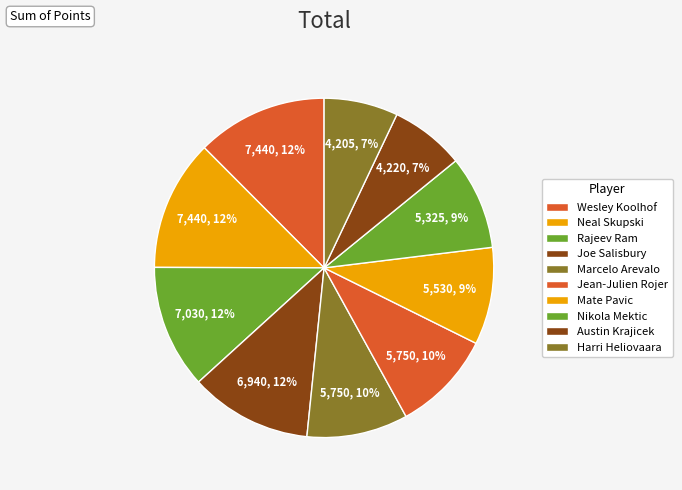

How many slices are in this pie chart?

10